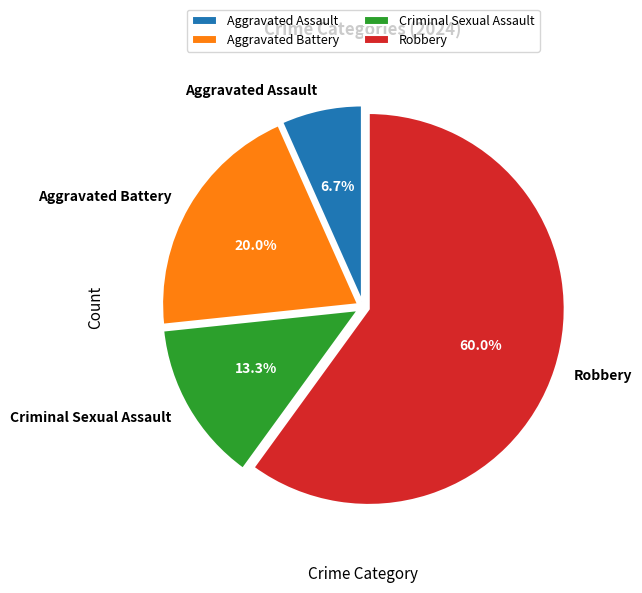

Is it true that Aggravated Battery is 20% of the pie?

True